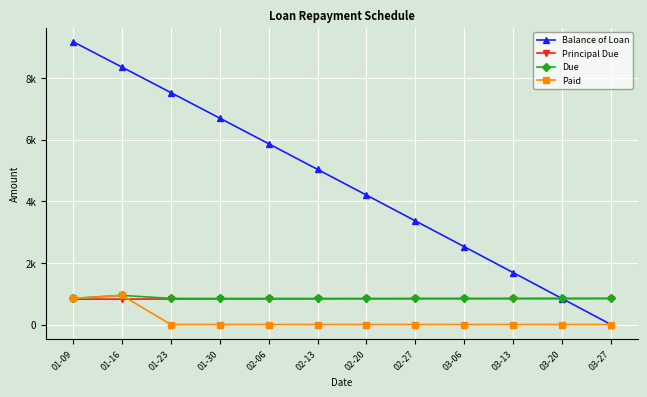

What is the label of the 11th point from the right?

01-16